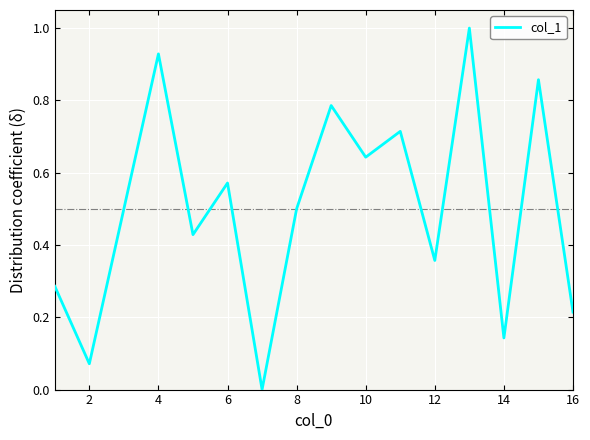

What is the greatest value displayed?

1.0